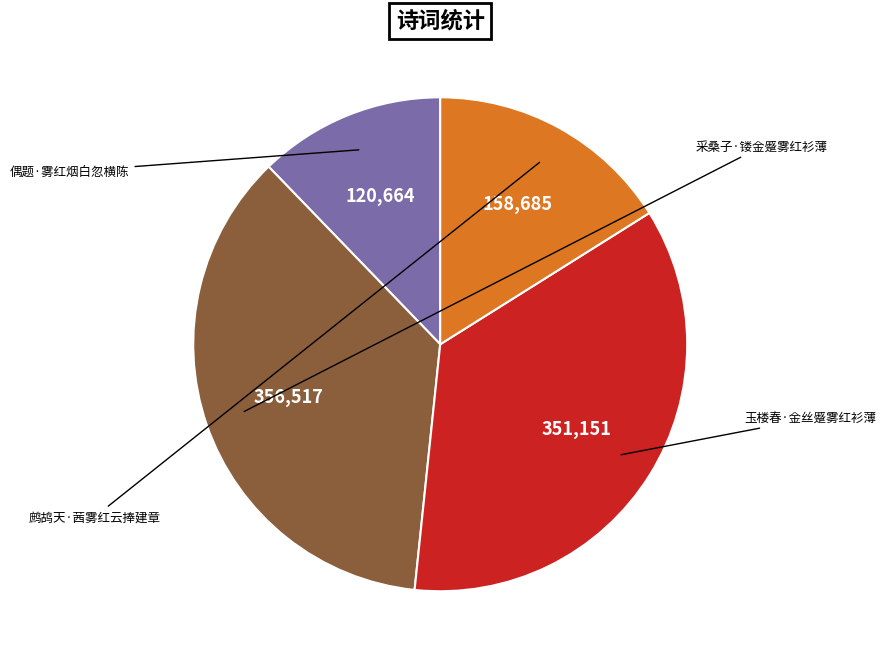

Does 采桑子·镂金蹙雾红衫薄 account for over 50% of the chart?

No